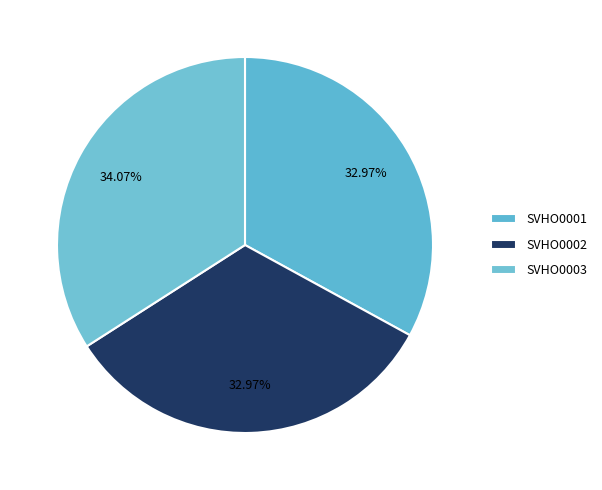

To the nearest percent, what is the average slice percentage?

33%